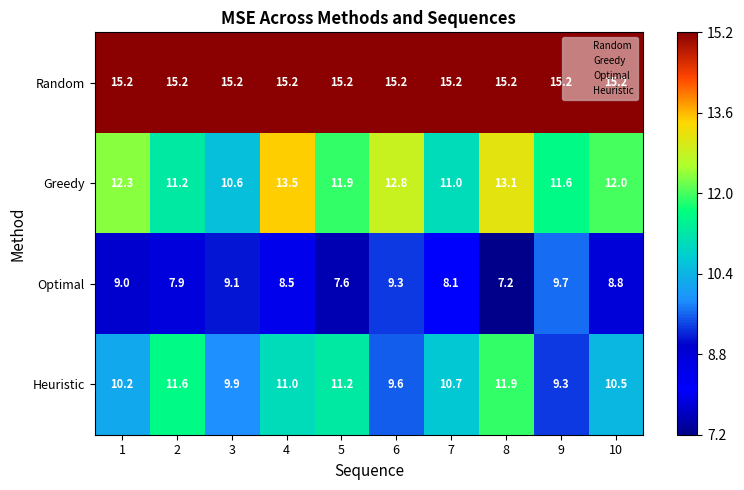

List the series in order of their peak value, highest first.

Random, Greedy, Heuristic, Optimal